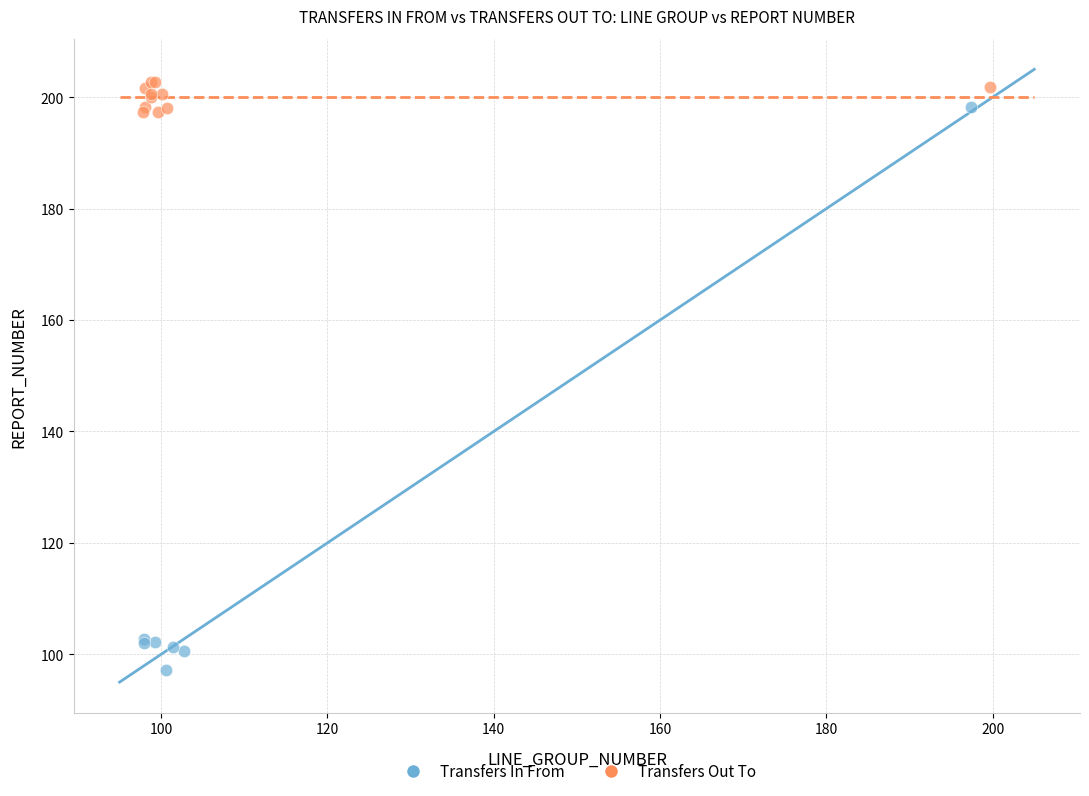

Which series has the largest Y range (max minus min)?

Transfers In From